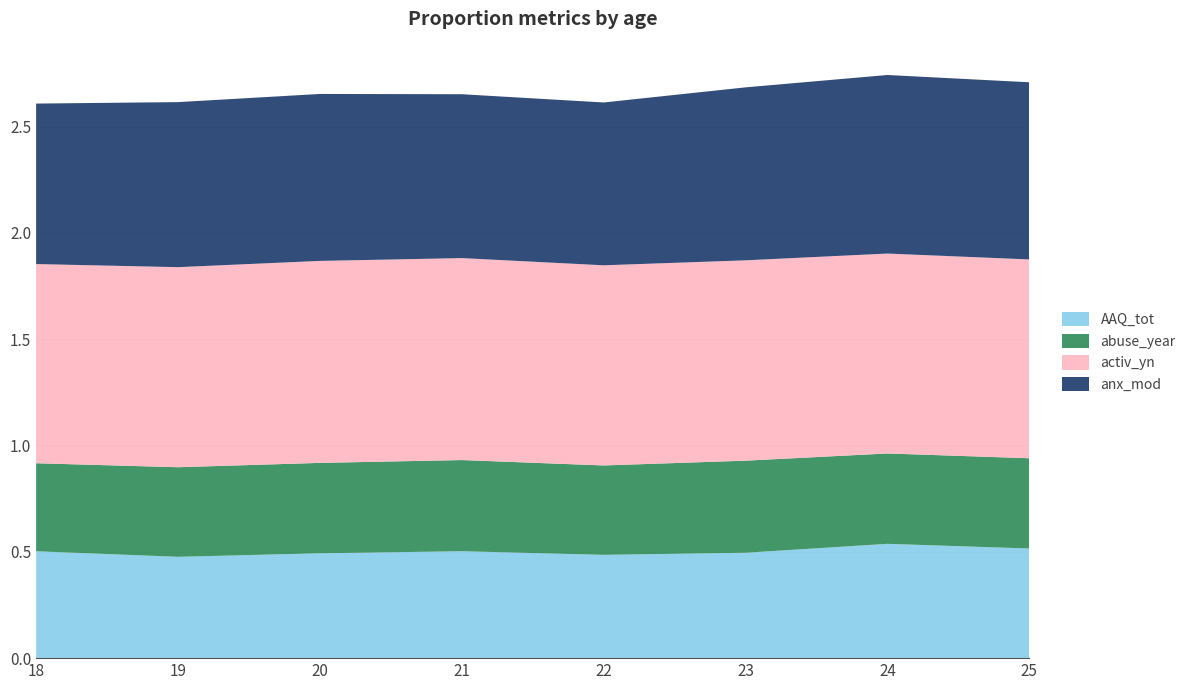

True or false: AAQ_tot has a value of 0.7 at 23.

False